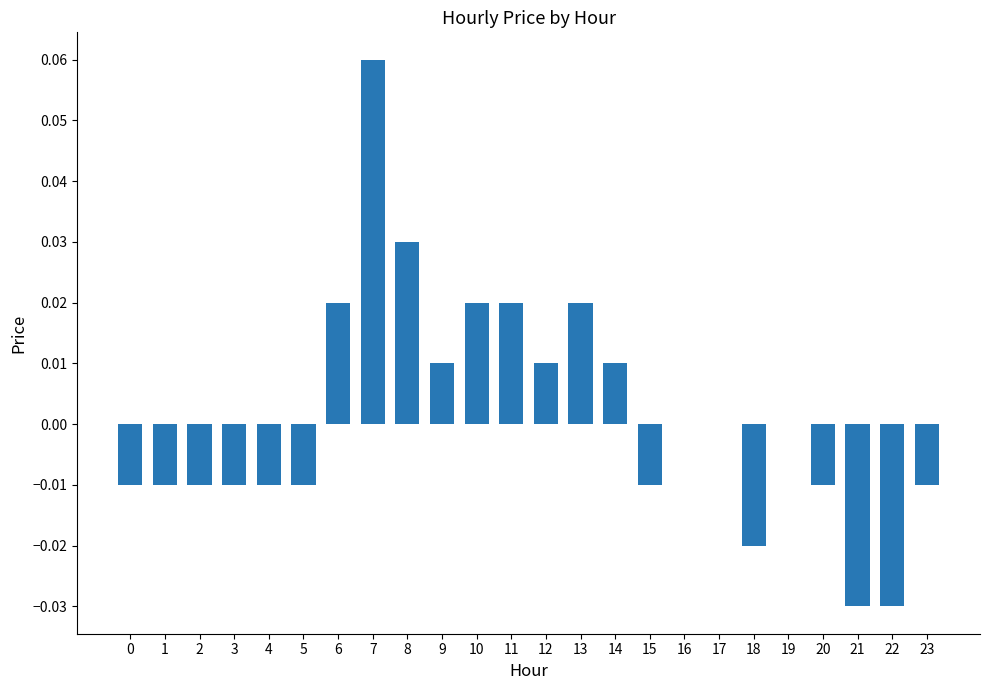

The chart shows a value of -0.0 at 20. True or false?

True